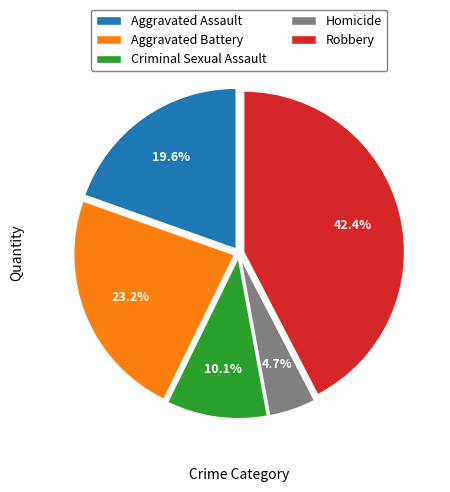

What is the ratio of the value at Aggravated Assault to the value at Homicide?

4.2